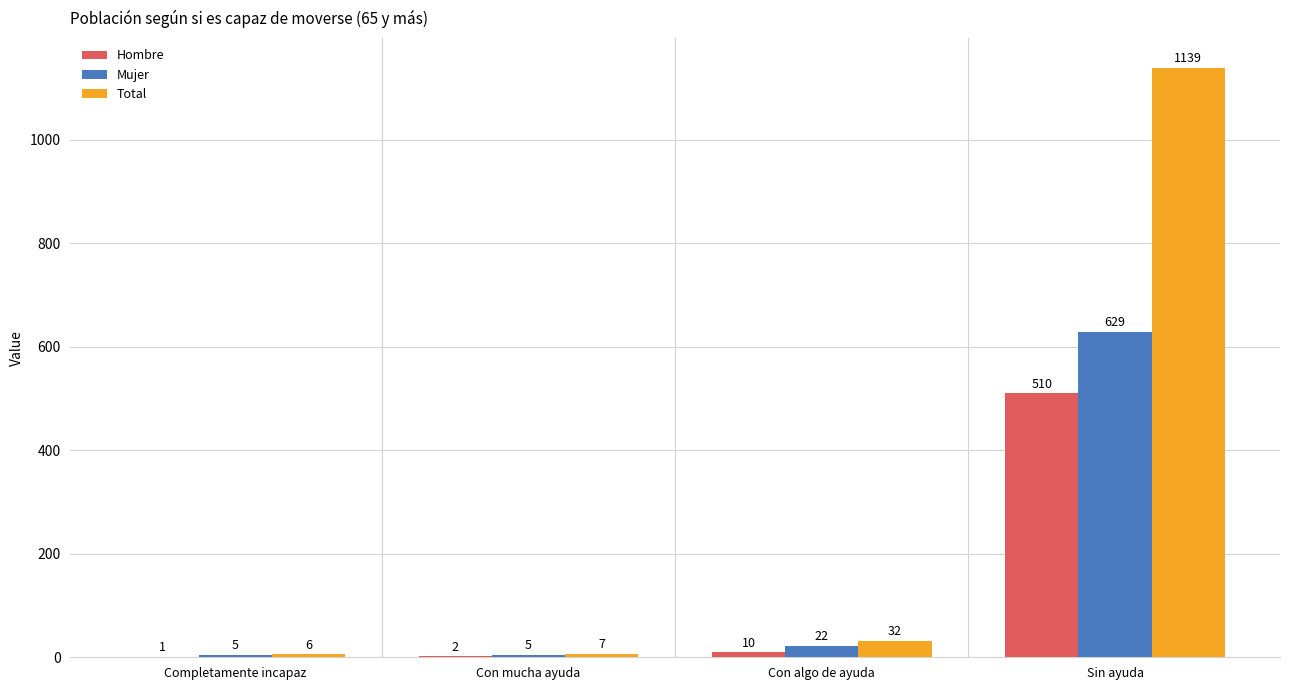

The value of Hombre at Completamente incapaz is 1. True or false?

True